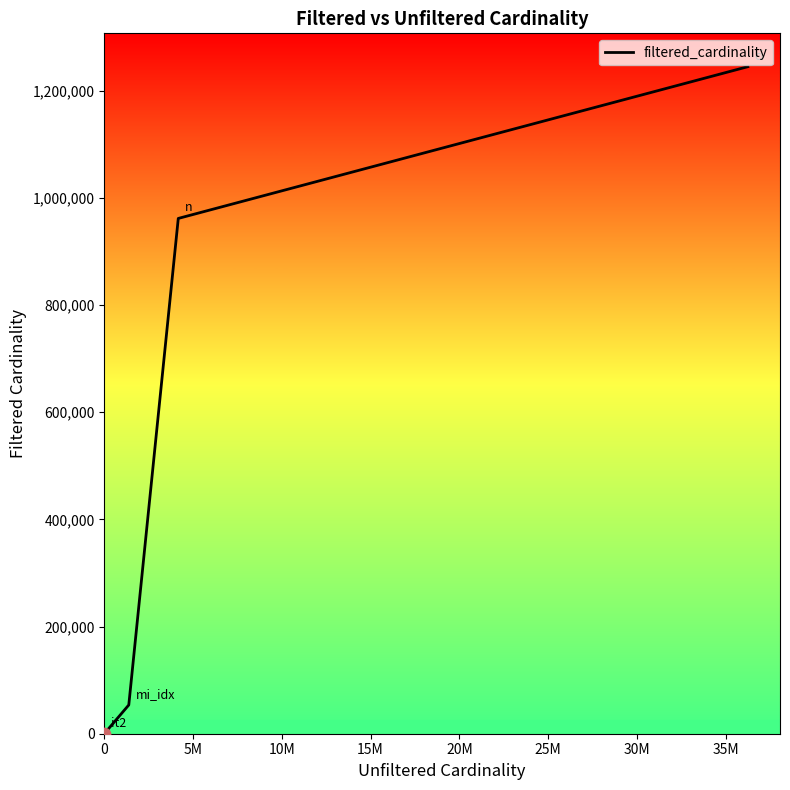

What is the maximum value shown in the chart?

1244716